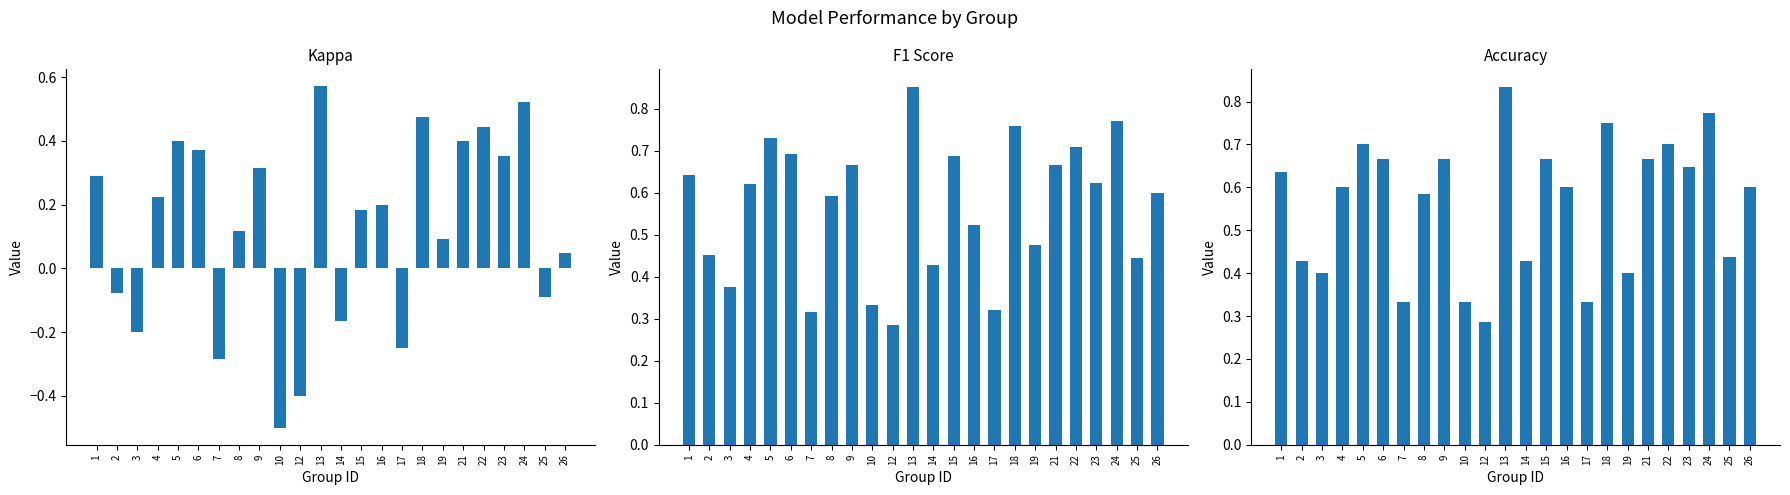

What is the difference between the maximum and minimum values in the f1 series?

0.6